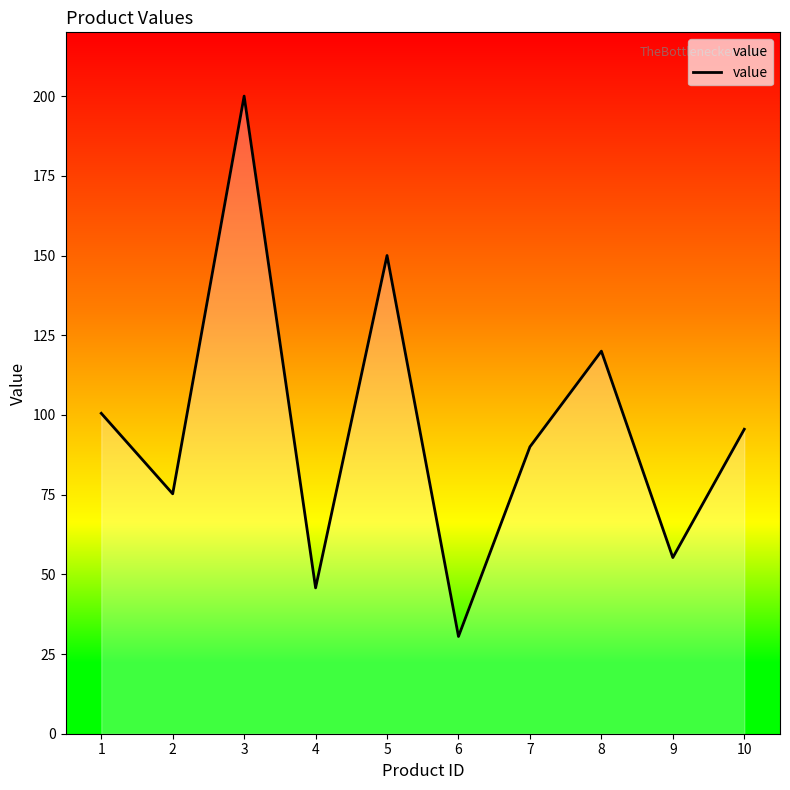

What is the difference between the maximum and minimum values?

169.5